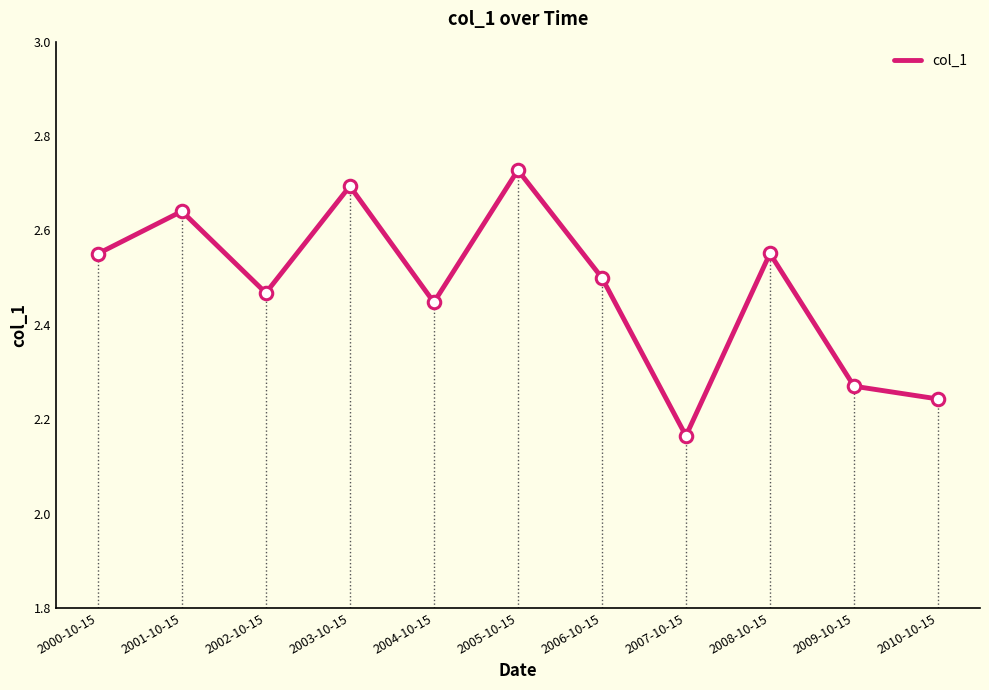

What position from the right is 2009-10-15?

2